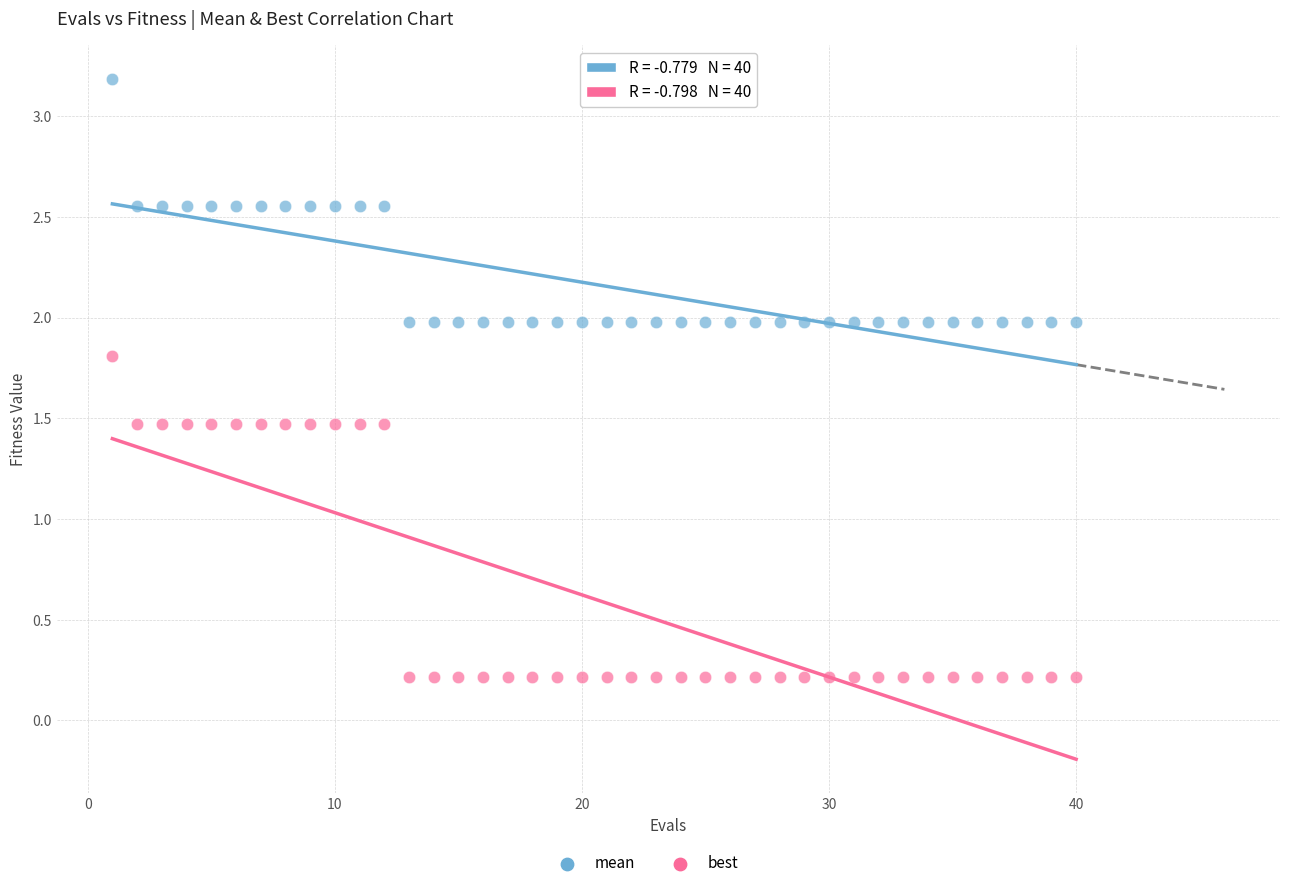

Which series has the largest Y range (max minus min)?

best